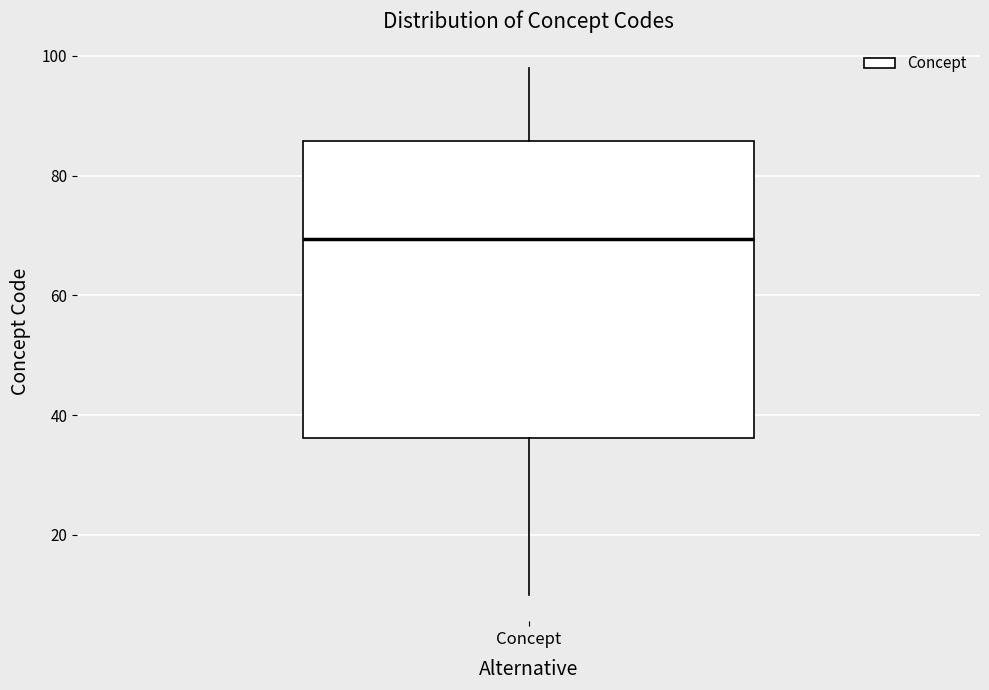

Read this box plot against the y-axis: the position of the median line, the range covered by the box, and the ends of both whiskers. The values are not printed on the chart, so give them approximately, as read against the axis.

median 70, box 36 to 86, whiskers 10 to 98